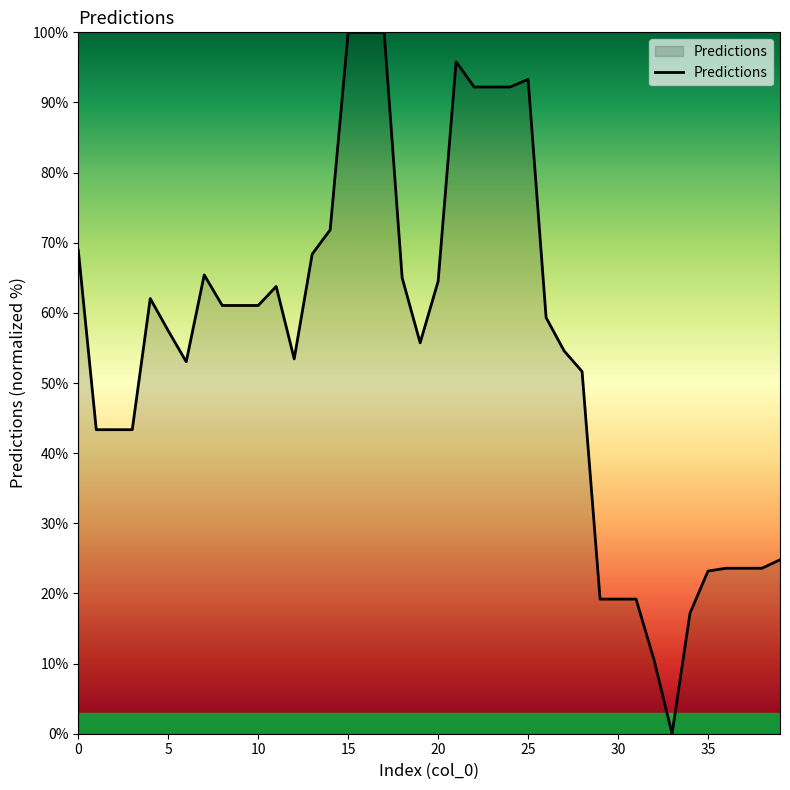

Does the chart have visible grid lines?

No